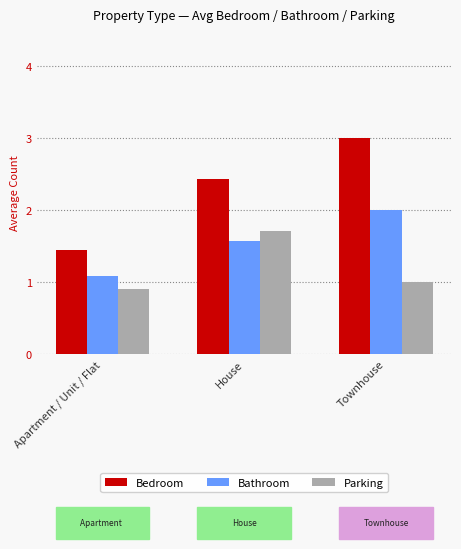

Which series has the largest total across all categories?

Bedroom